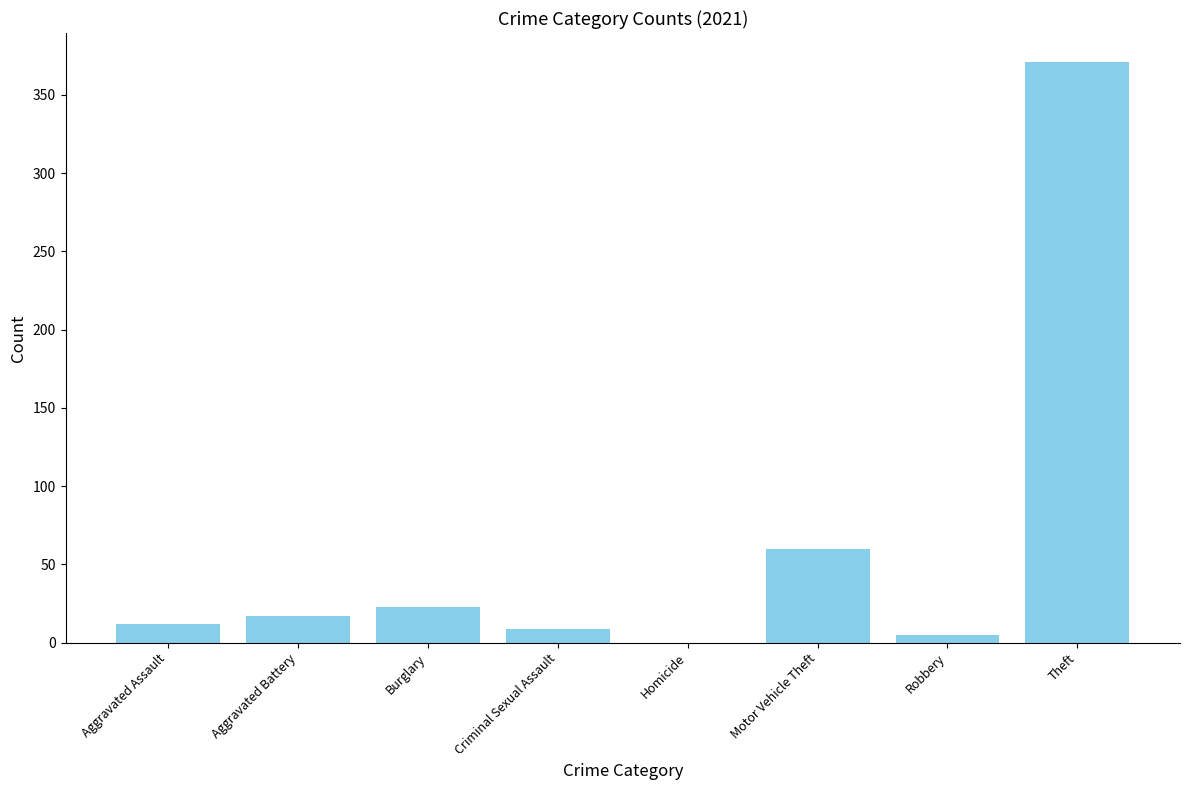

True or false: the data shows 17 at Aggravated Battery.

True